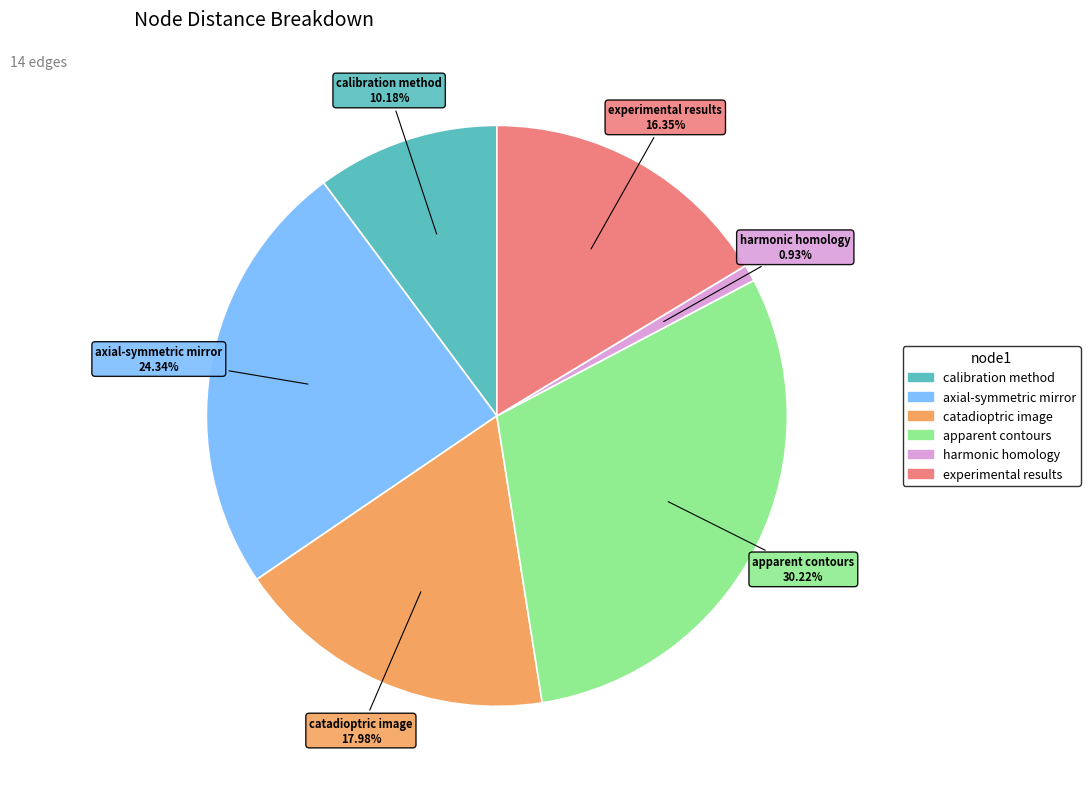

Is there any slice that represents more than half of the pie?

No